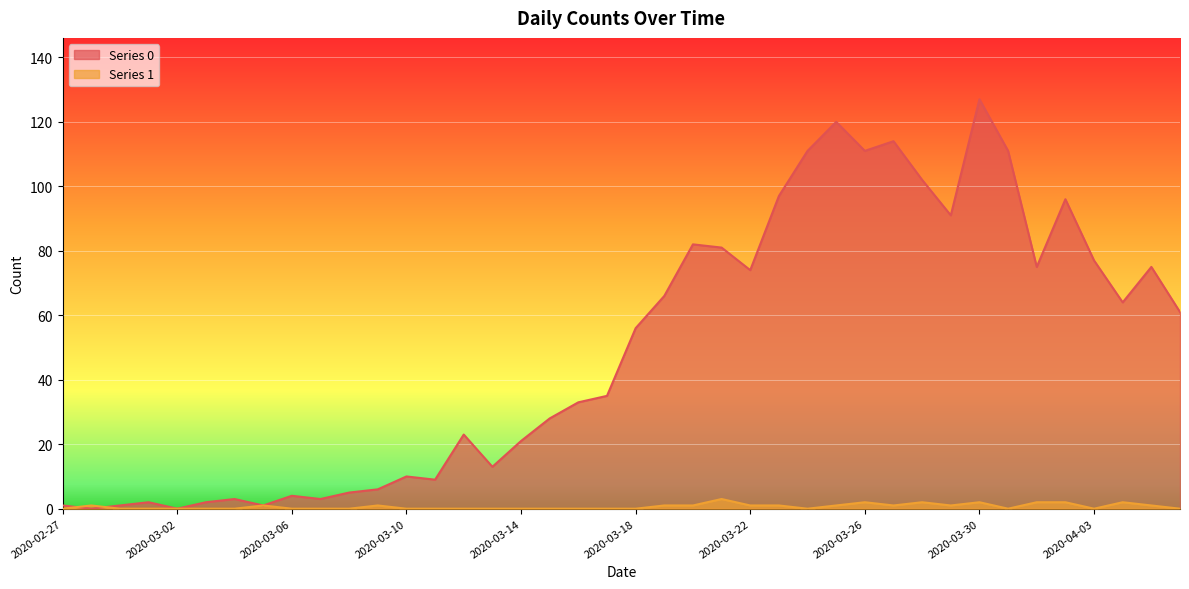

Which series ends up on top after the final intersection of Series 1 and Series 0?

Series 0